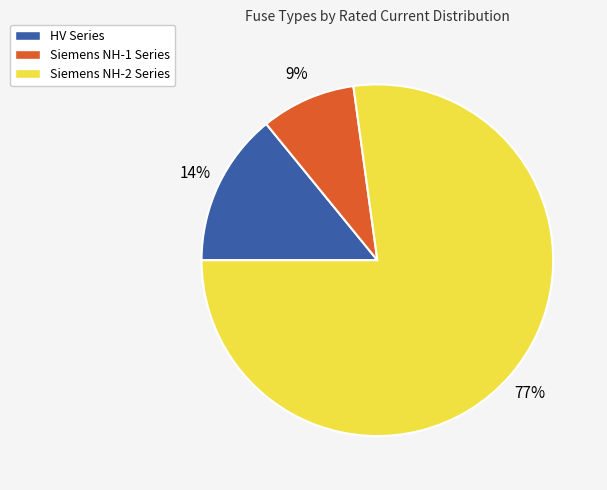

Which category has the biggest portion of the pie?

Siemens NH-2 Series